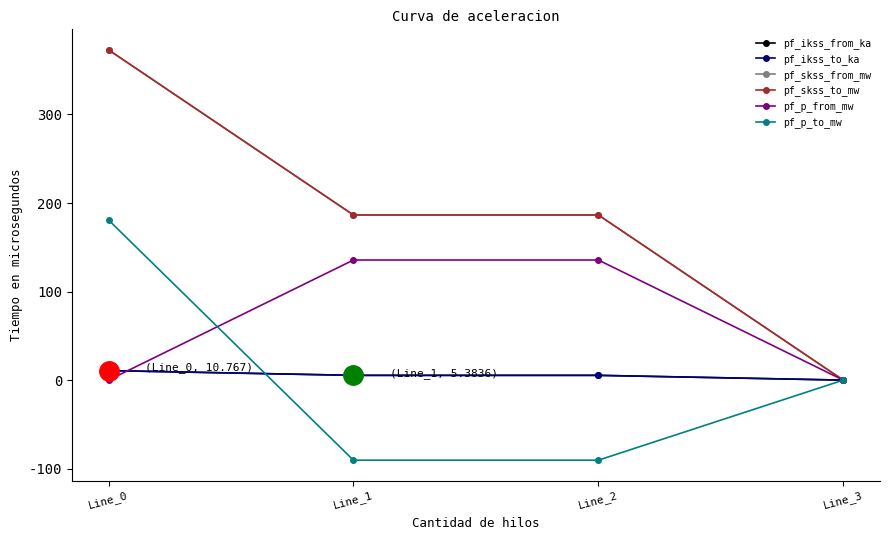

What is the difference between the second highest and minimum values in the pf_p_to_mw series?

90.4